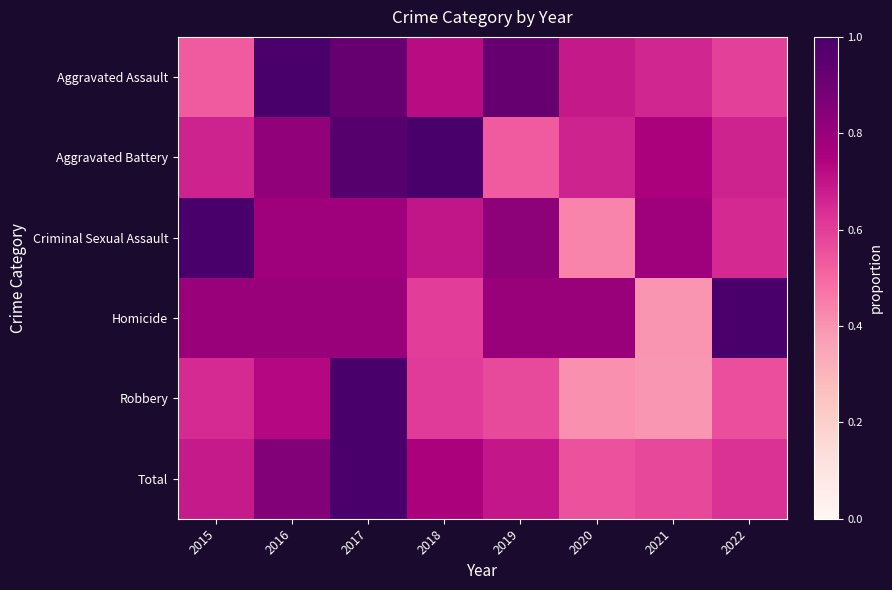

List the series in order of their peak value, highest first.

Aggravated Assault, Aggravated Battery, Criminal Sexual Assault, Homicide, Robbery, Total